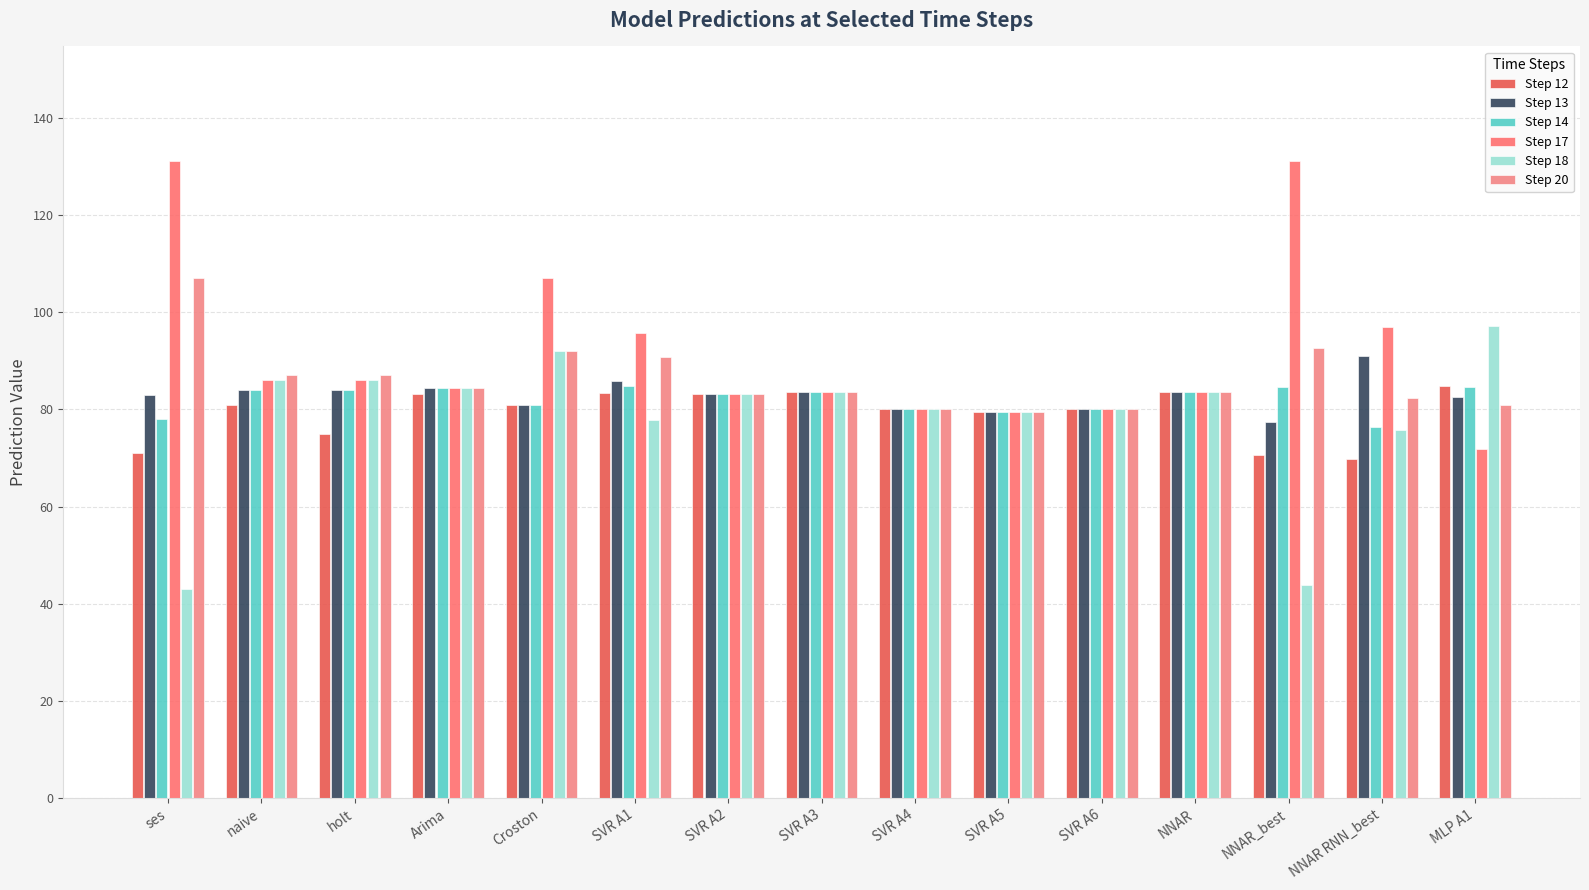

How many bars are there in total?

90